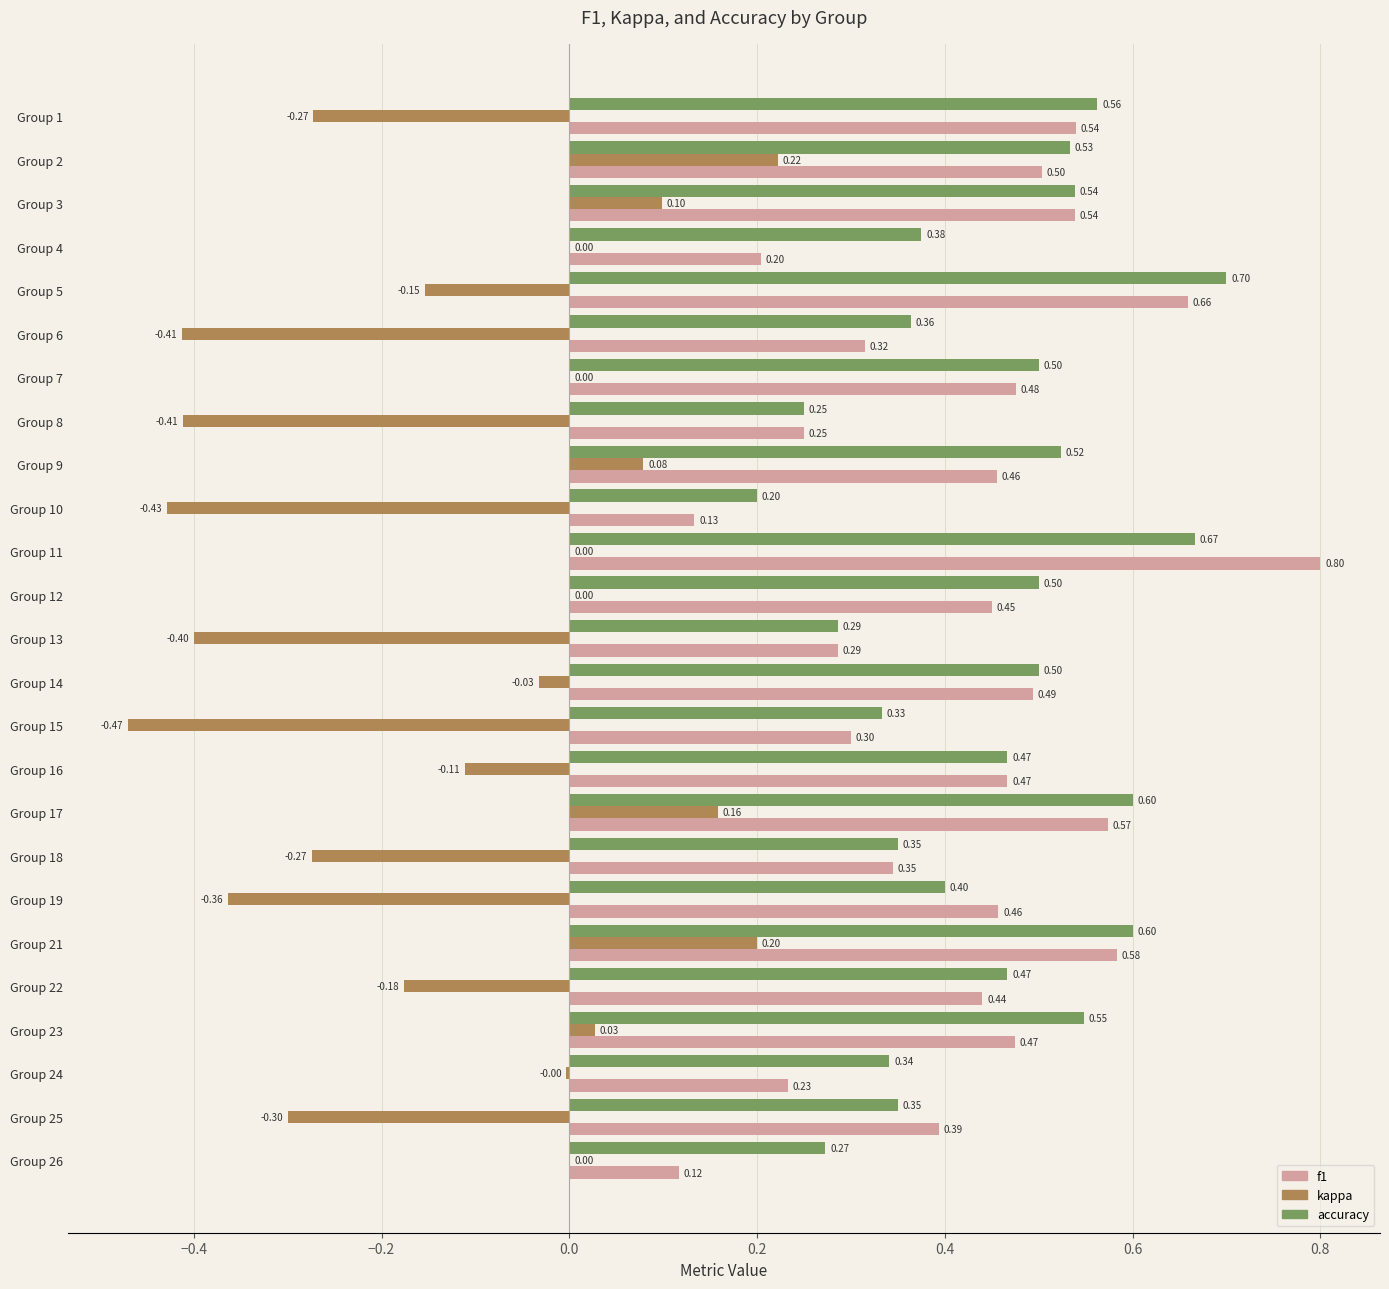

Between Group 2 and Group 10, which series saw the biggest shift?

kappa